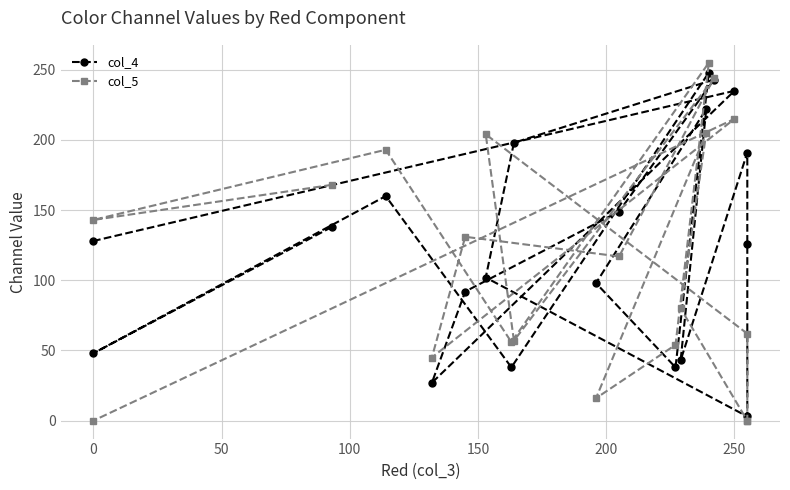

Reading left to right, transcribe all the data shown in this chart.

col_4: 138	48	160	38	248	38	98	222	43	191	126	3	102	198	243	149	92	27	235	128
col_5: 168	143	193	56	255	54	16	205	80	0	0	62	204	57	244	117	131	45	215	0